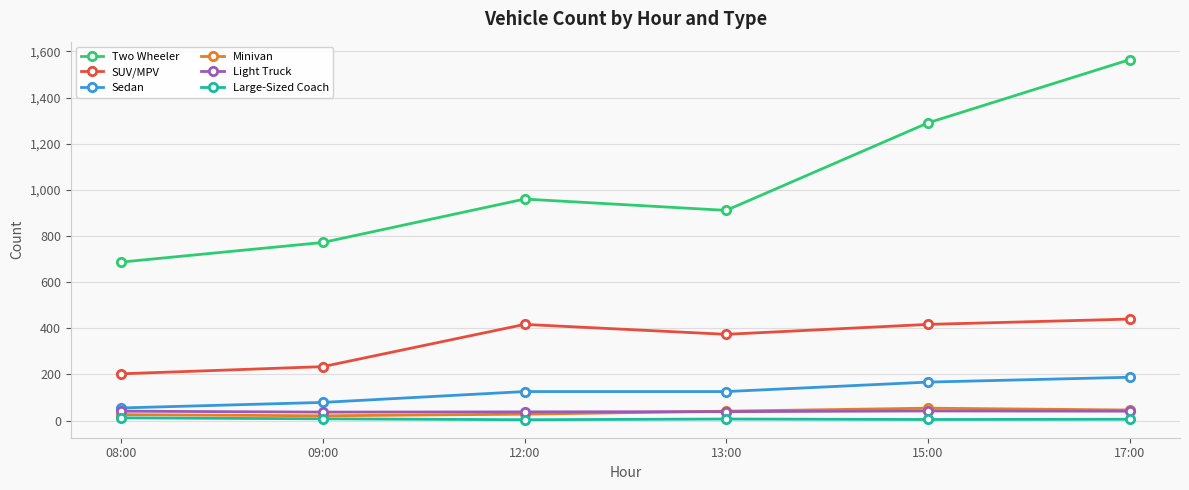

Read the Sedan value at 13:00.

126